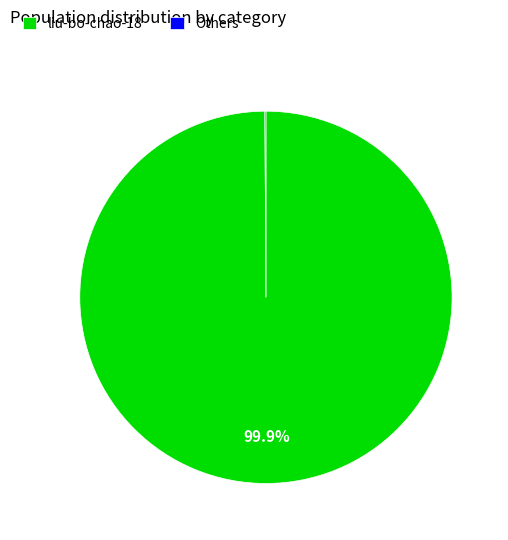

To the nearest percent, what is the difference between the largest and smallest slice percentages?

100%